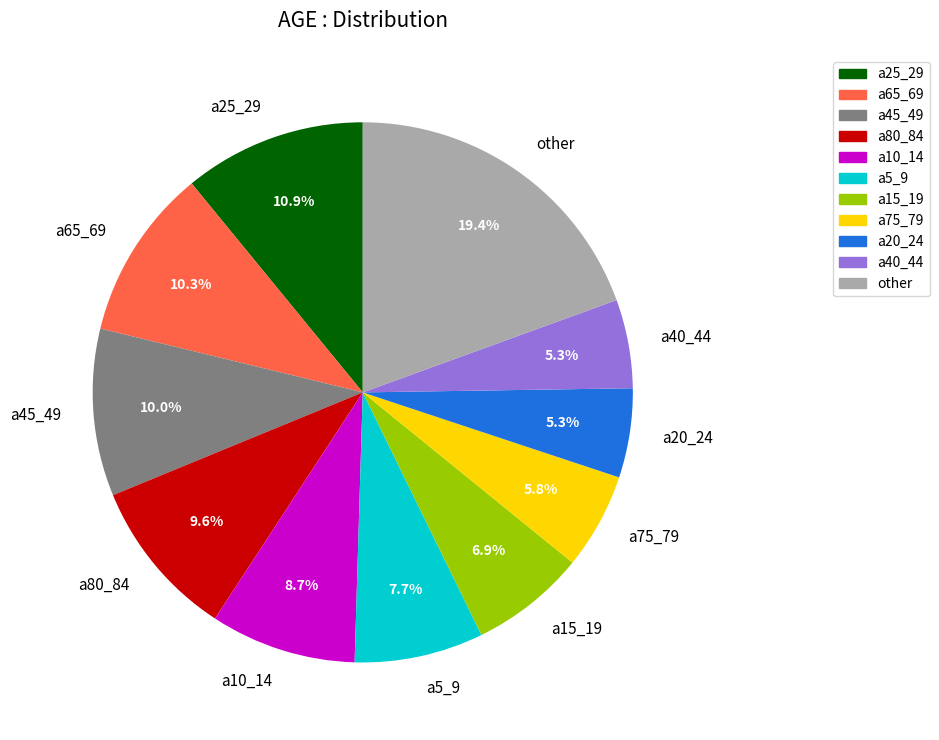

Approximately how many times larger is the value at a40_44 compared to a20_24?

1.0